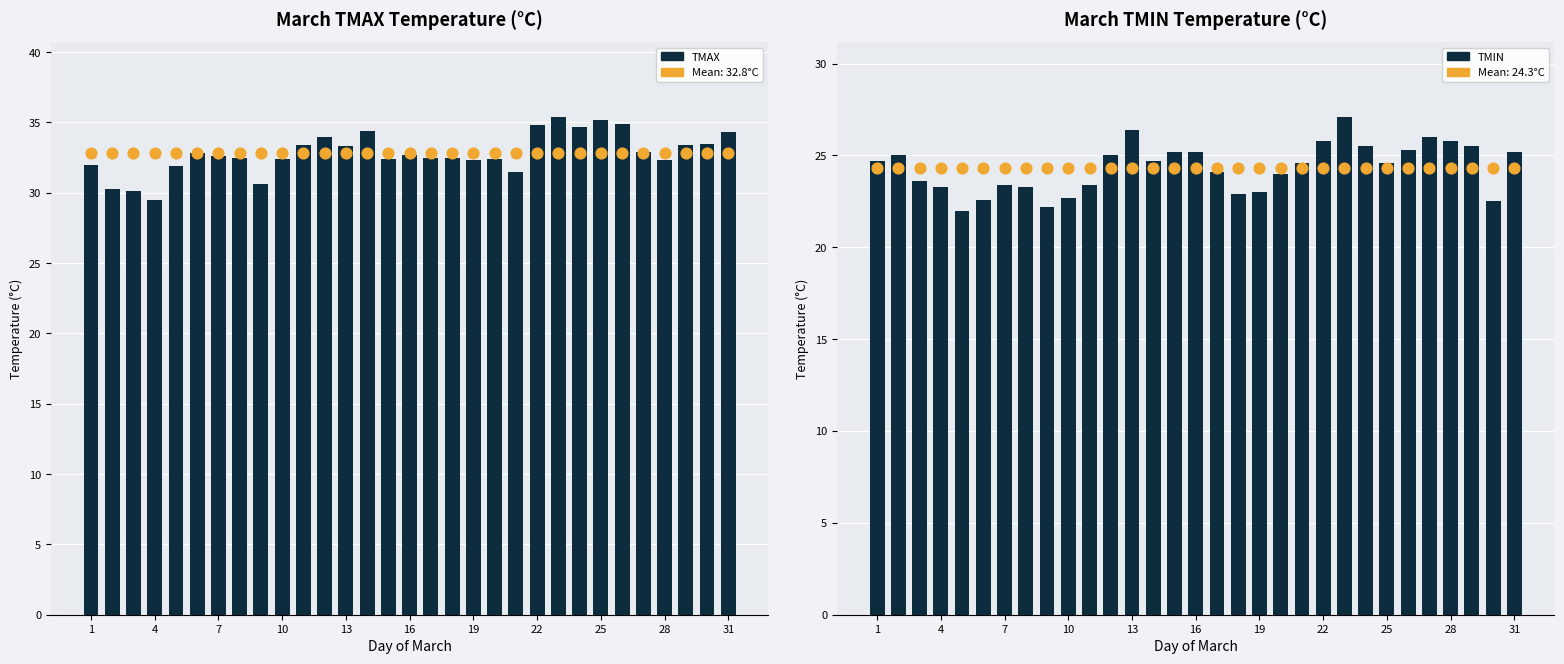

Which series has the largest total across all categories?

TMAX